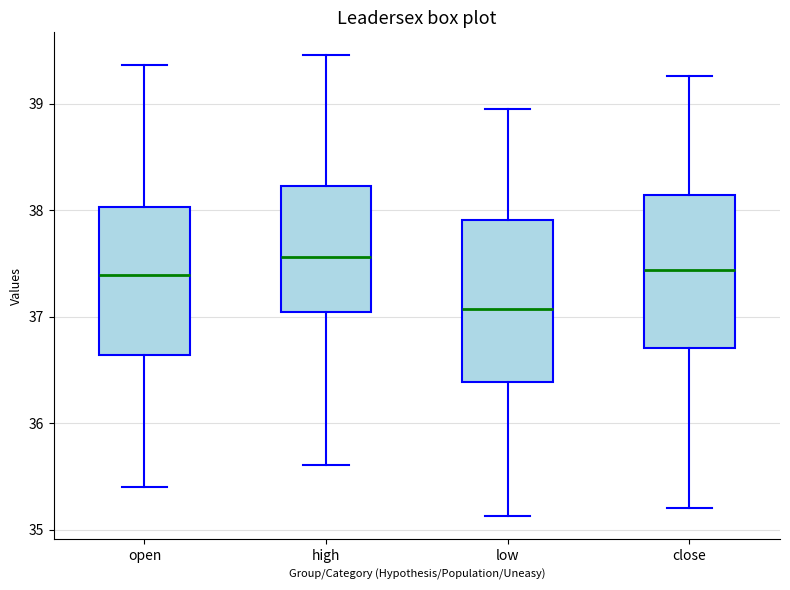

Which box's median line is the lowest?

low